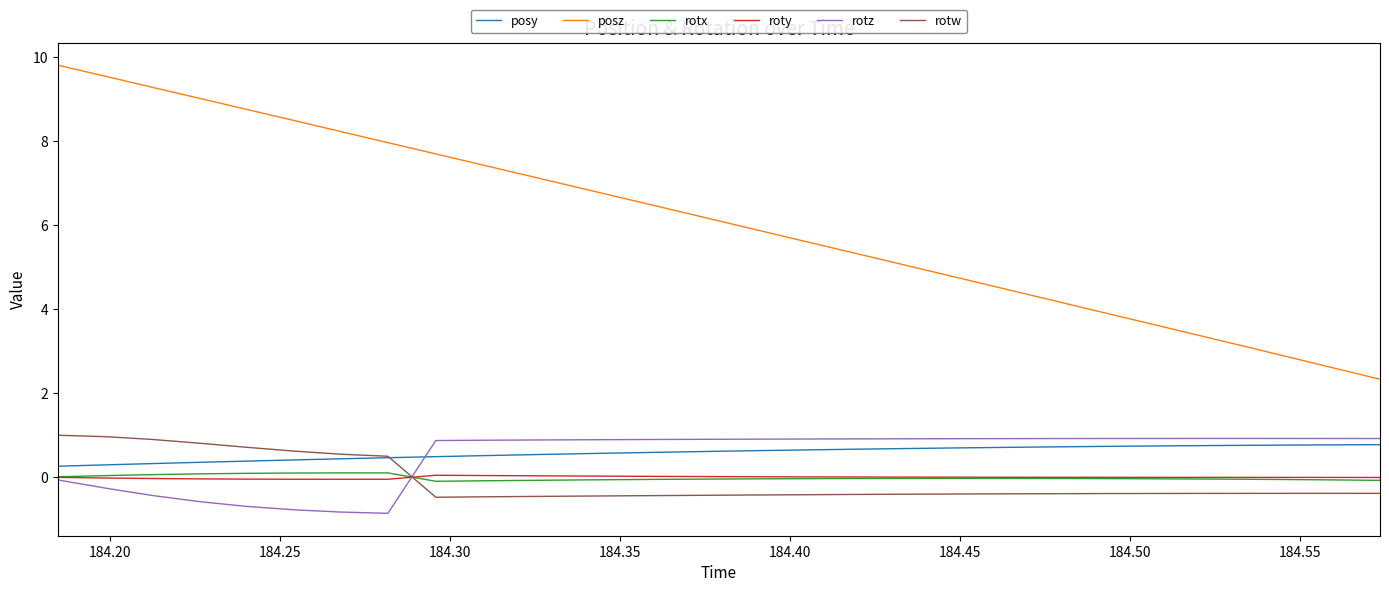

After their last crossing, which series has the higher values: rotw or rotz?

rotz